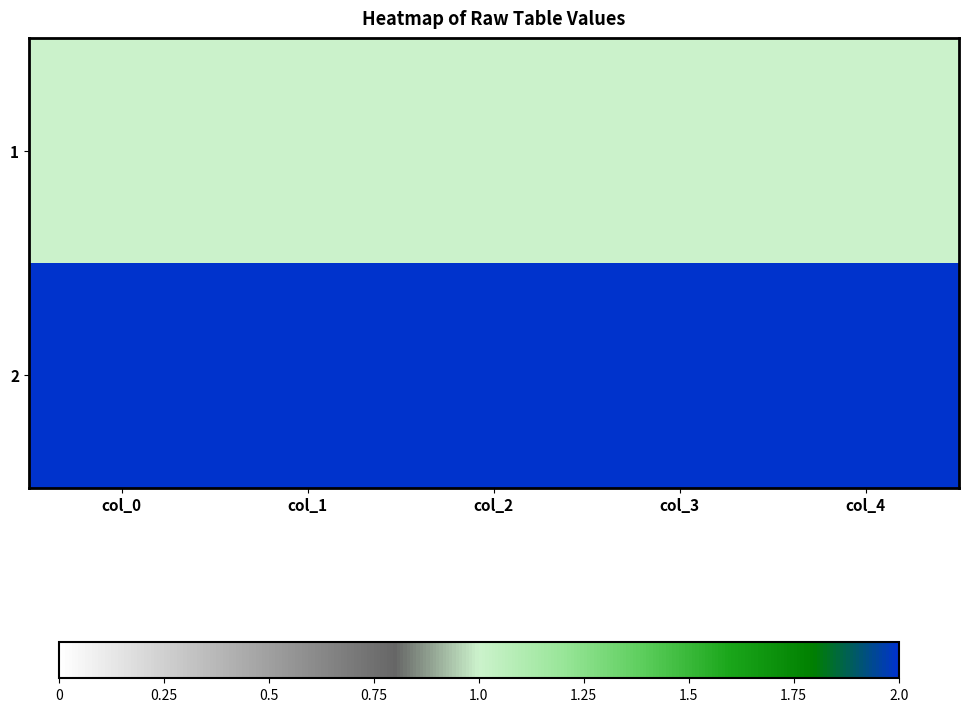

Reading left to right, extract all data points from this chart.

1: col_0=1	col_1=1	col_2=1	col_3=1	col_4=1
2: col_0=2	col_1=2	col_2=2	col_3=2	col_4=2